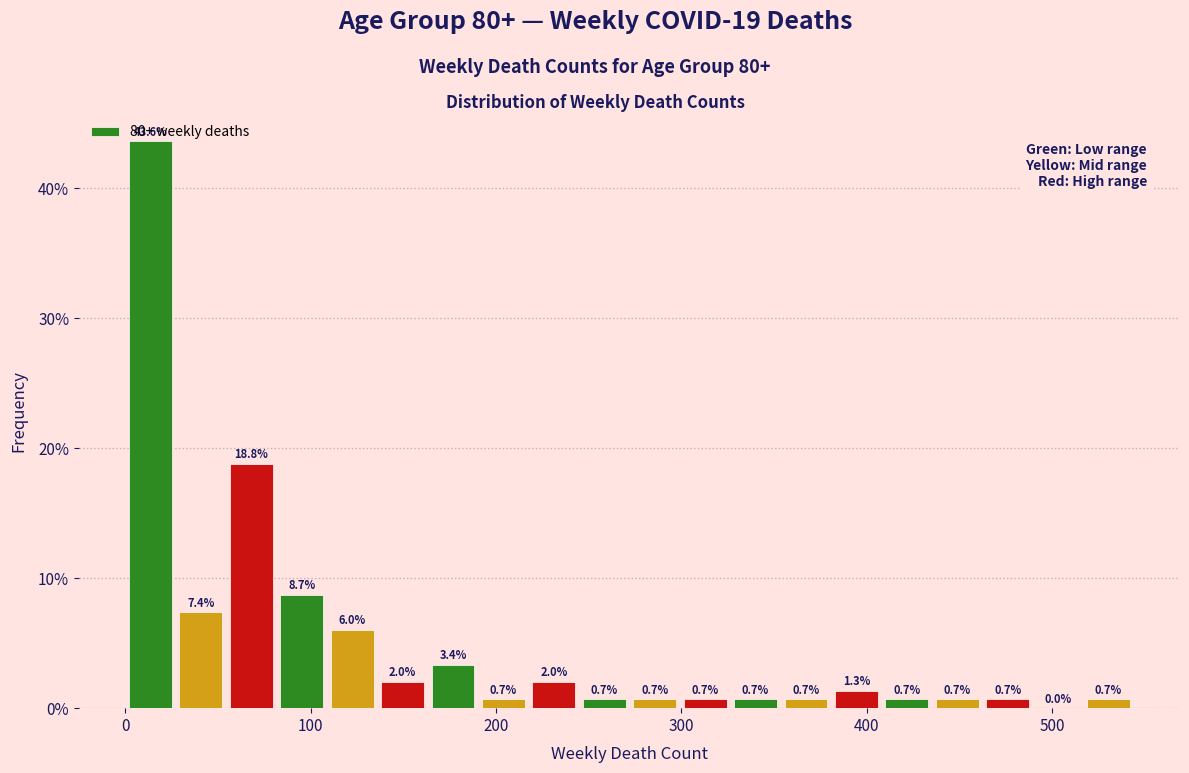

Around what value on the x-axis is the tallest bar? Give the approximate position of its centre, as read against the axis.

10